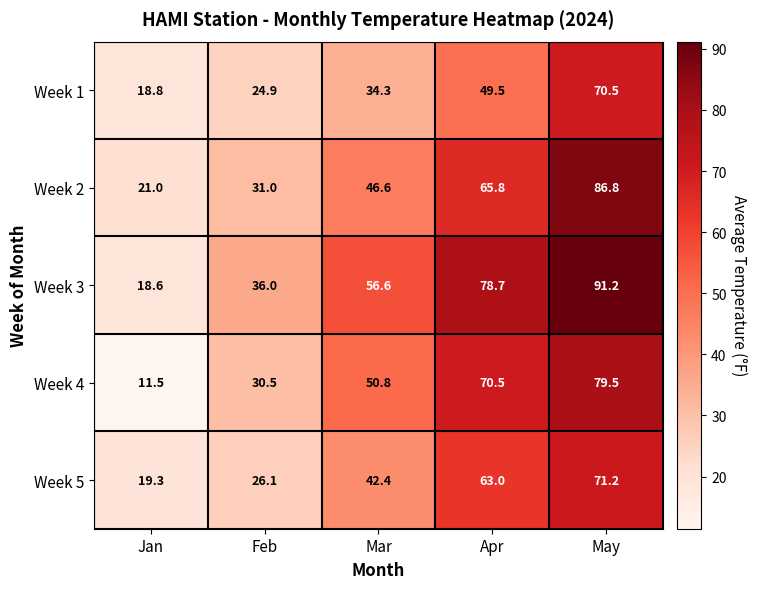

Which series has the largest range (max minus min)?

Week 3